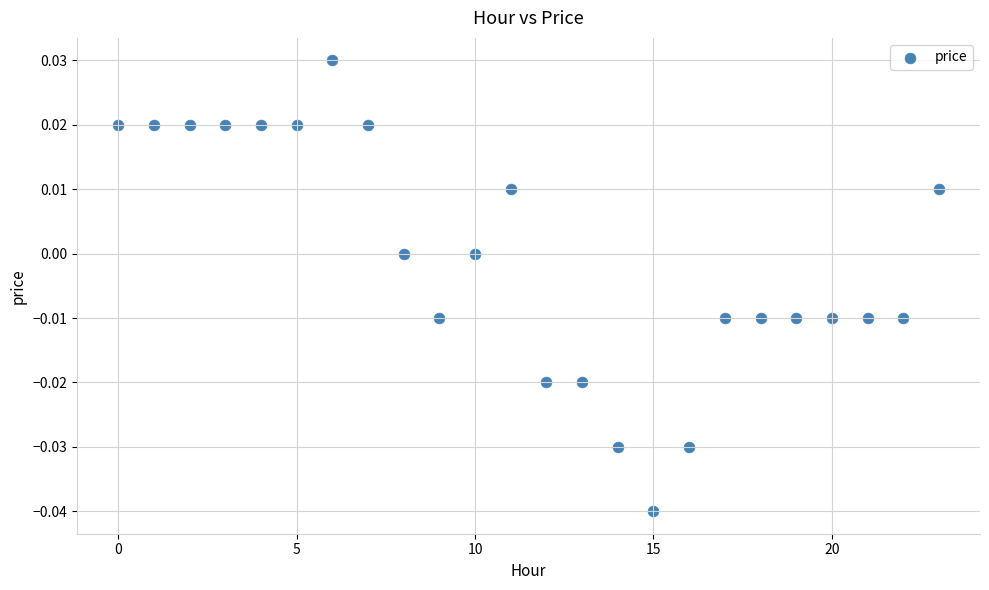

Count the number of points in this scatter plot.

24